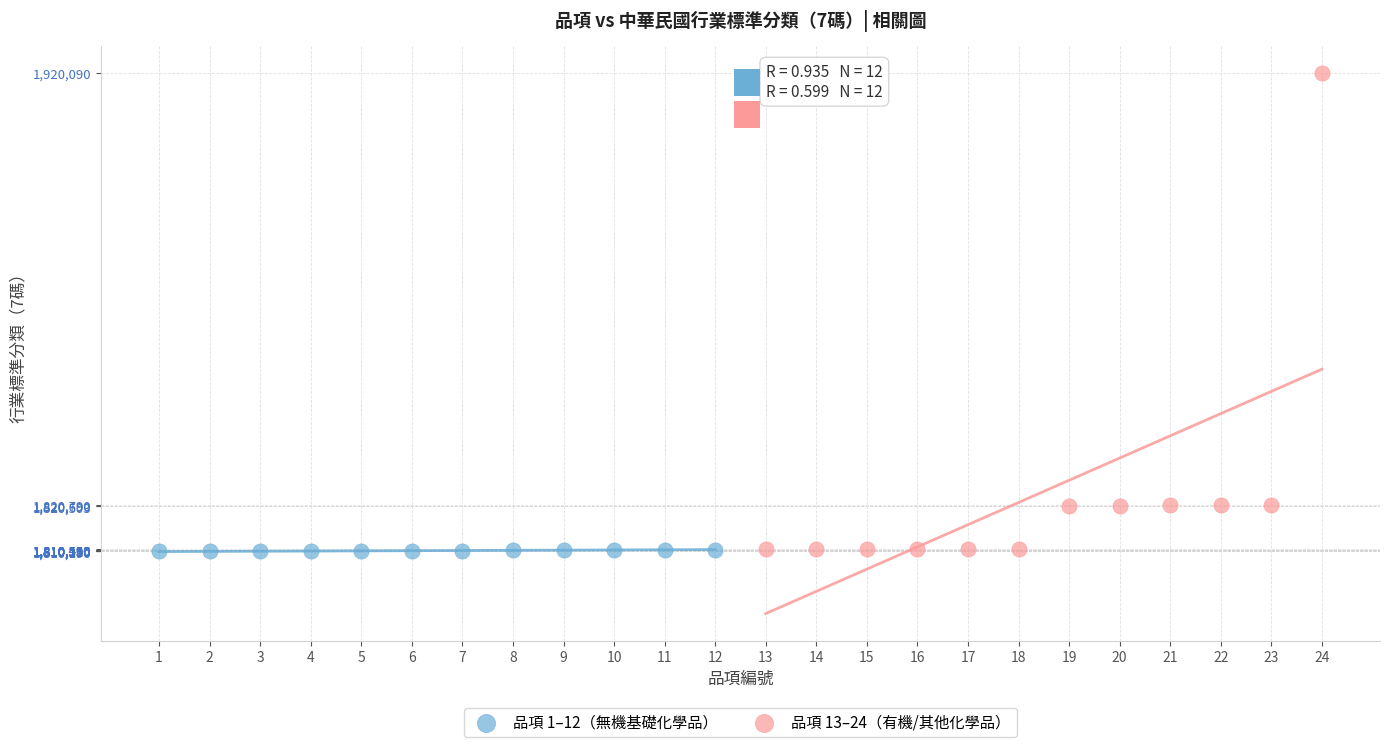

What are all the series names shown in the legend?

品項 1–12（無機基礎化學品）, 品項 13–24（有機/其他化學品）